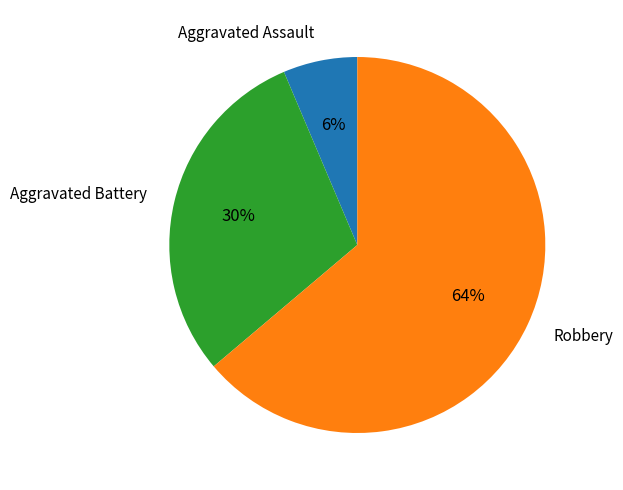

Is it true that Aggravated Battery is 30% of the pie?

True